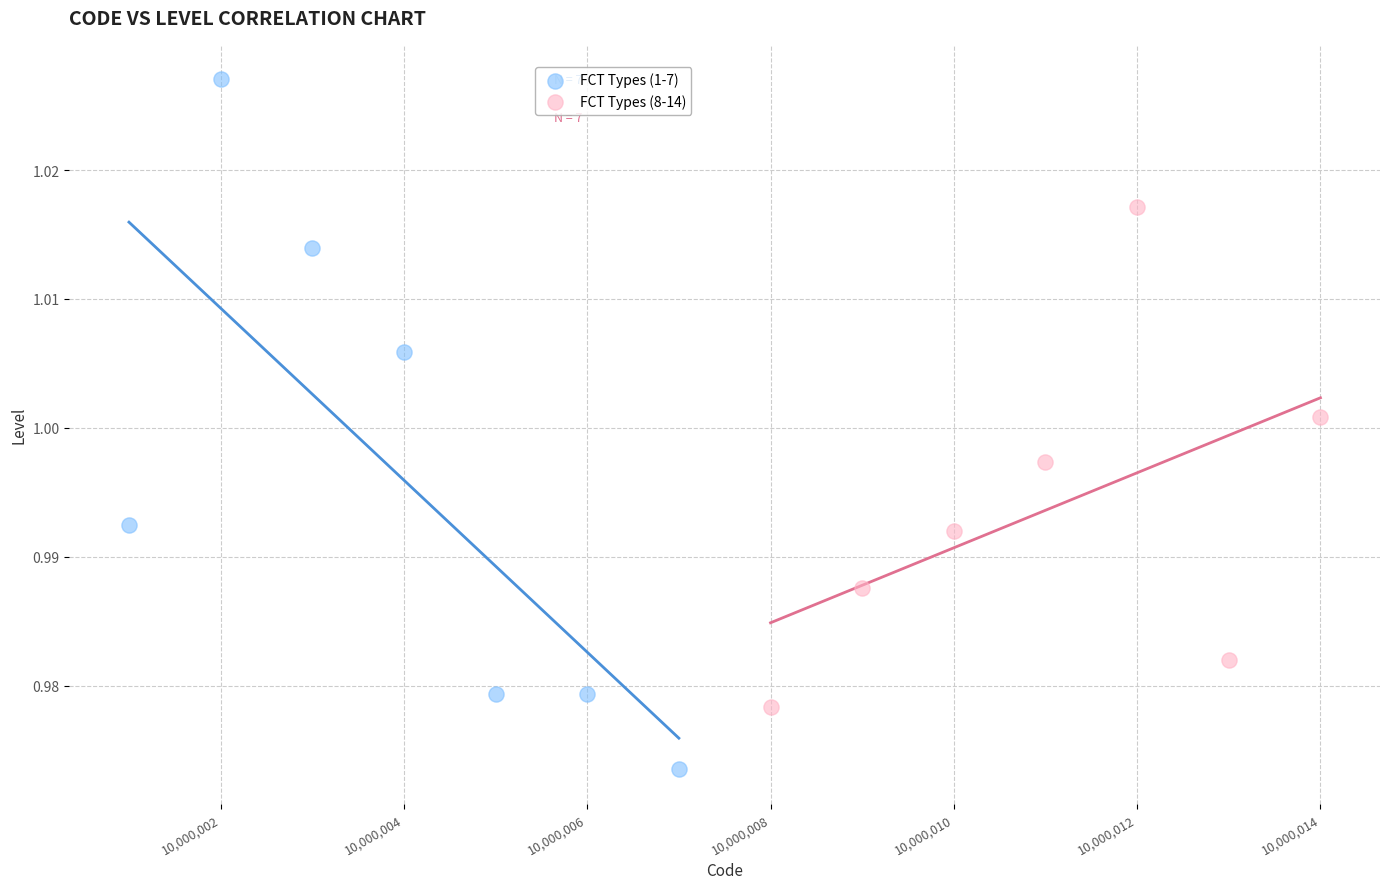

Which series reaches the maximum Y coordinate?

FCT Types (1-7)